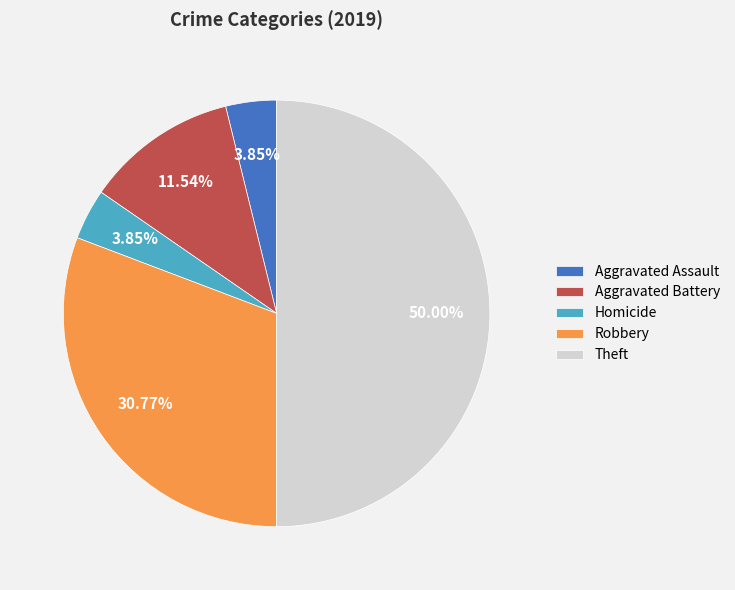

Does Robbery represent more than half of the total?

No